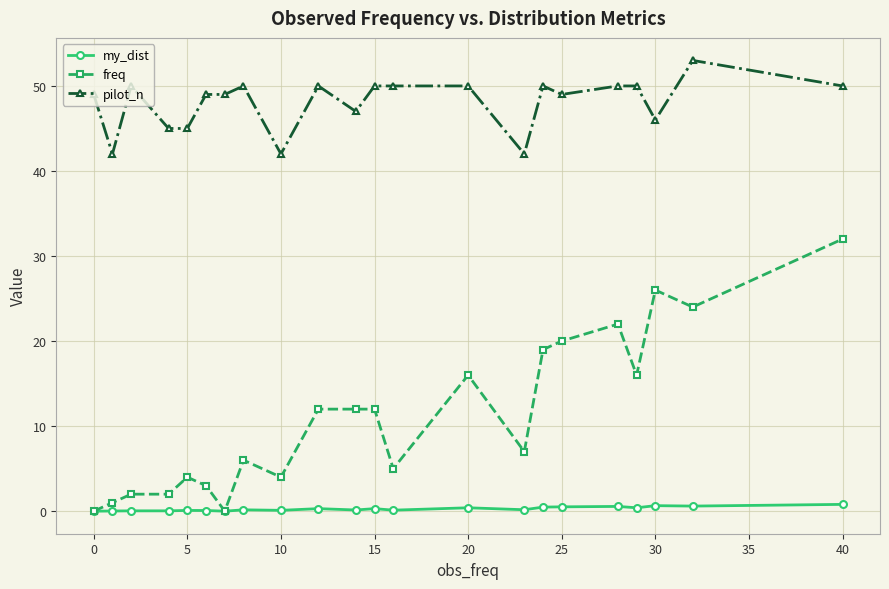

True or false: pilot_n has more than 2 points higher than both neighbors.

True